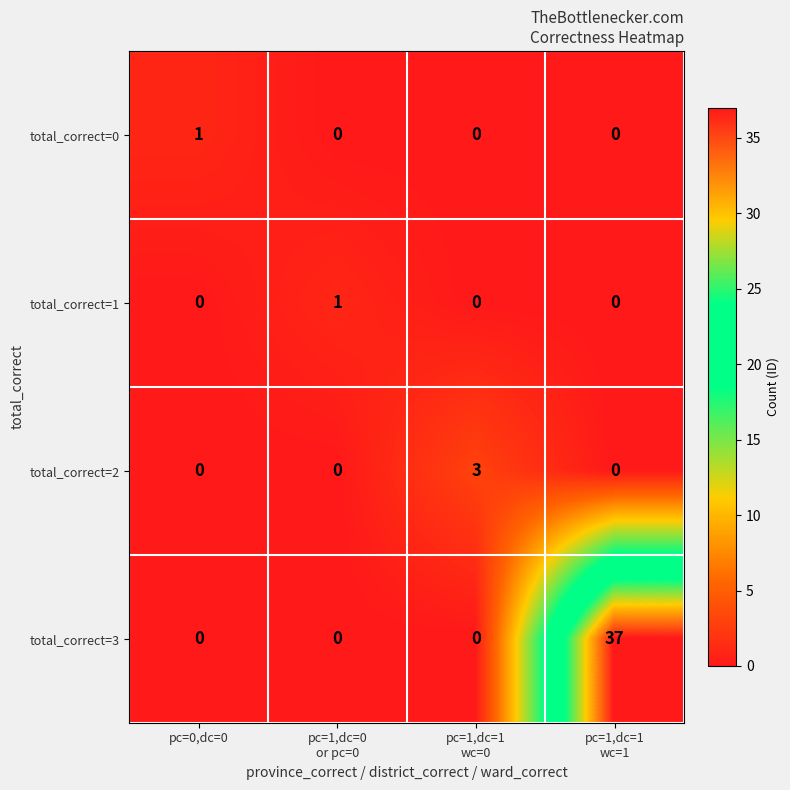

What is the sum of all total_correct=2 values?

3